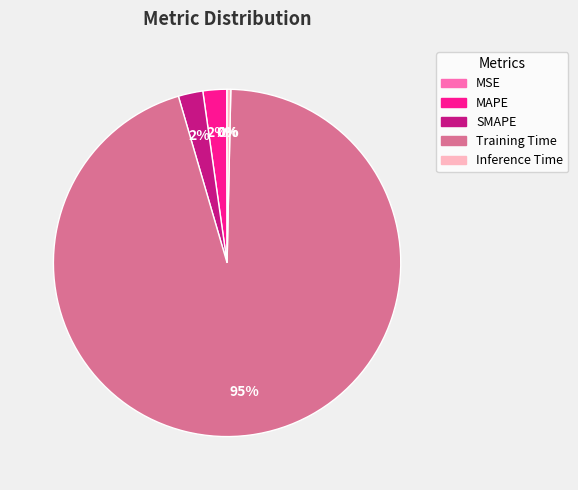

Which slice is the largest?

Training Time